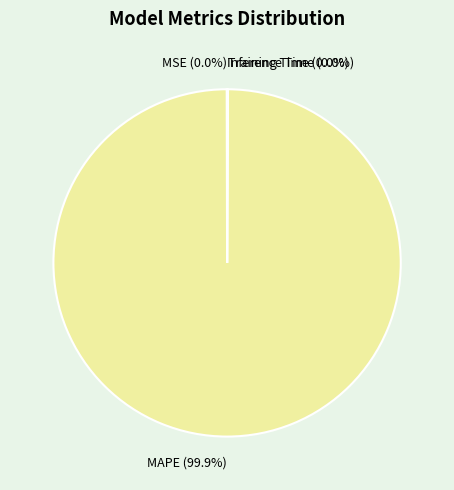

Is there a majority slice in this chart?

Yes